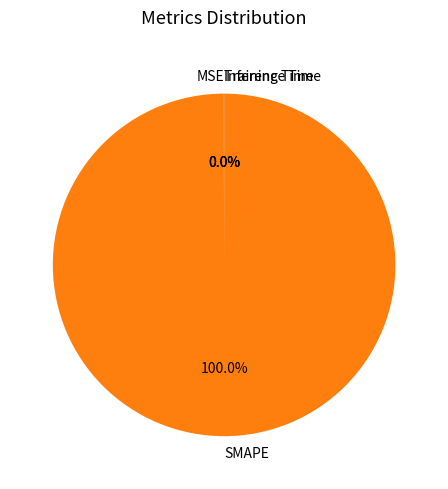

Is there any slice that represents more than half of the pie?

Yes